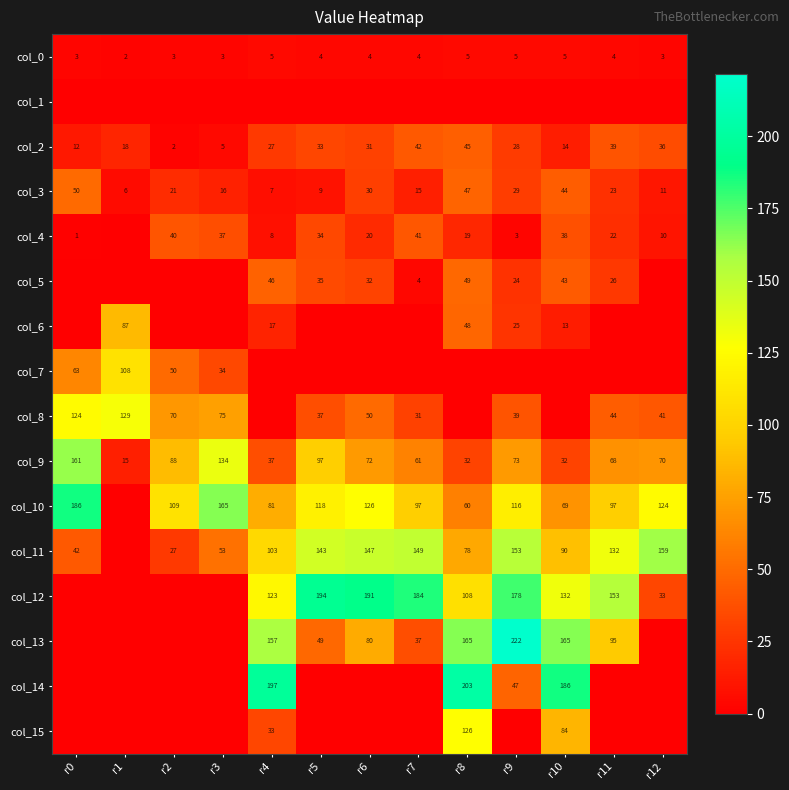

What is the difference between the maximum and minimum values in the col_2 series?

43